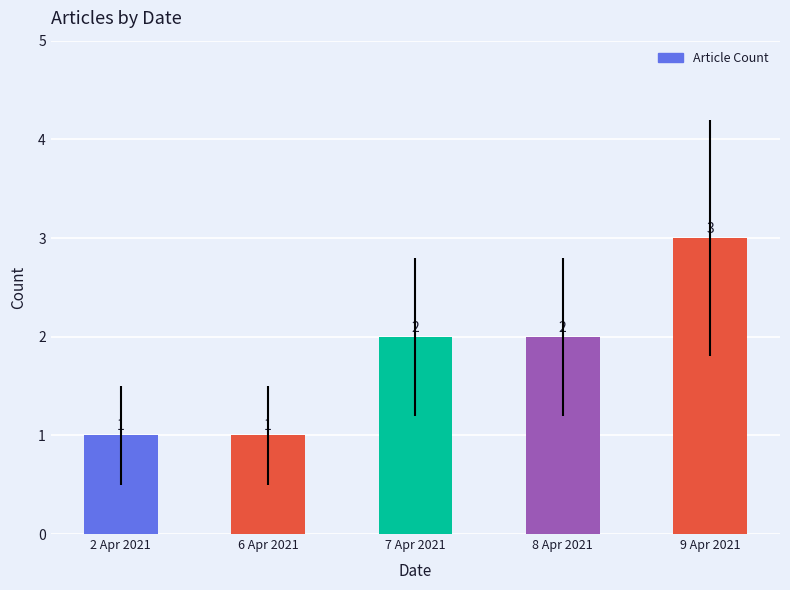

What is the difference between the values at 7 Apr 2021 and 6 Apr 2021?

1